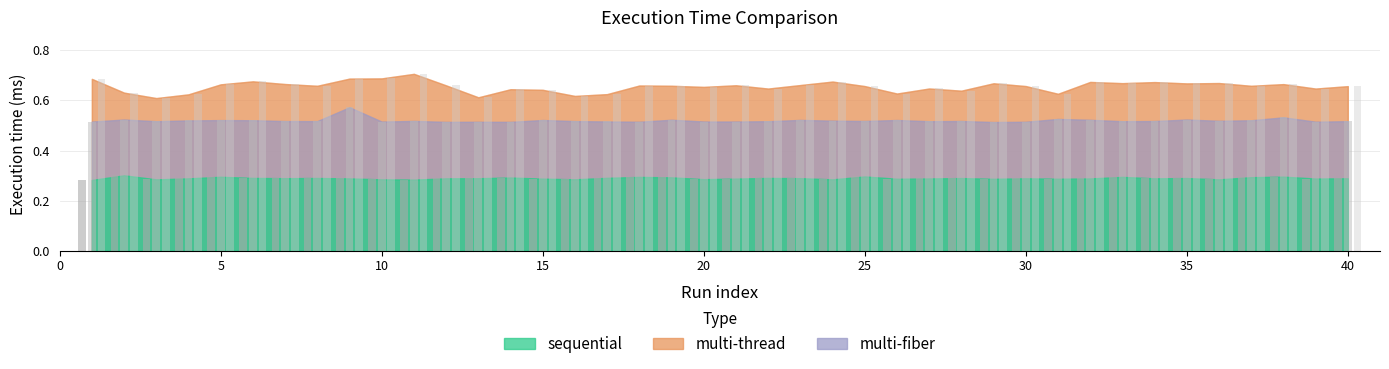

Between 22 and 37, which series saw the biggest shift?

multi-thread